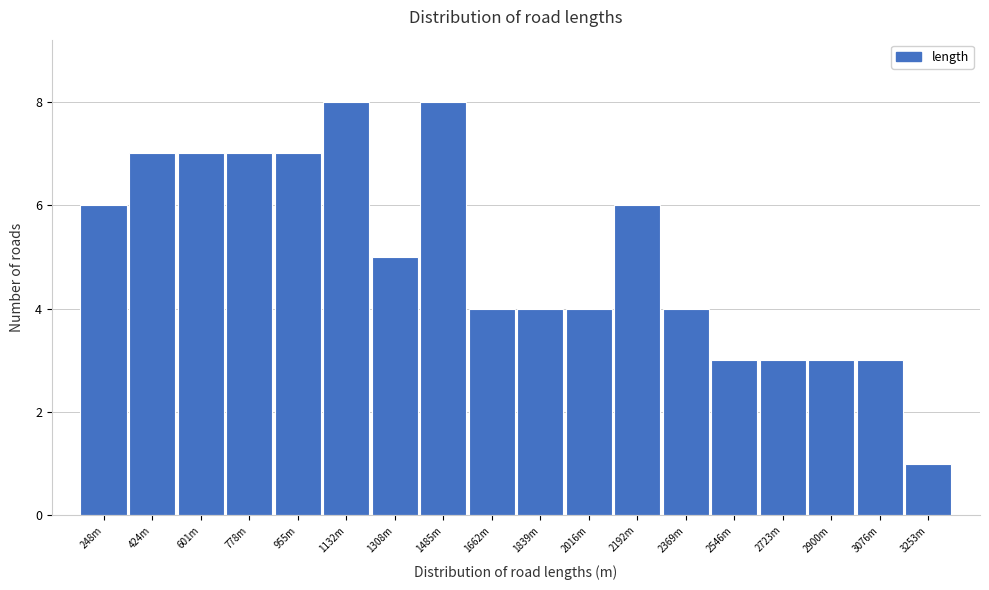

Reading left to right, transcribe all the data shown in this chart.

6	7	7	7	7	8	5	8	4	4	4	6	4	3	3	3	3	1